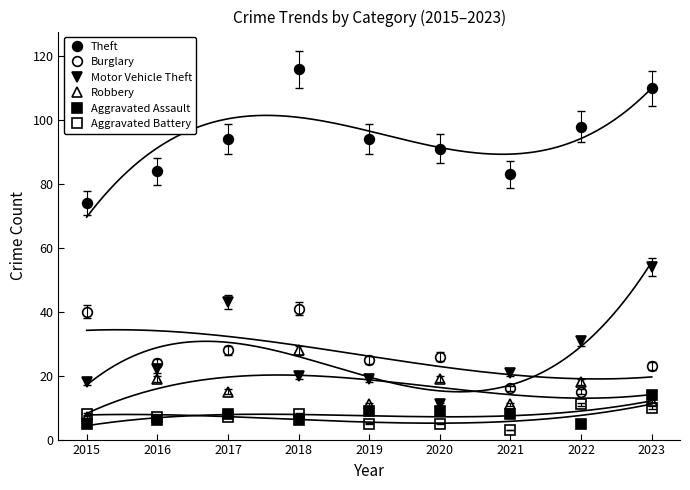

Is it true that Theft equals 91 at 2020?

True